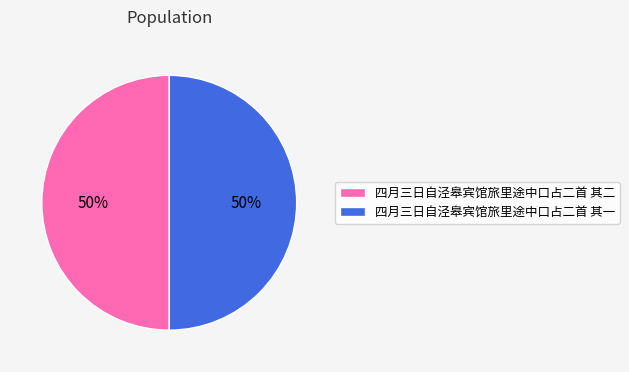

To the nearest percent, what is the combined percentage of 四月三日自泾皋宾馆旅里途中口占二首 其一 and 四月三日自泾皋宾馆旅里途中口占二首 其二?

100%